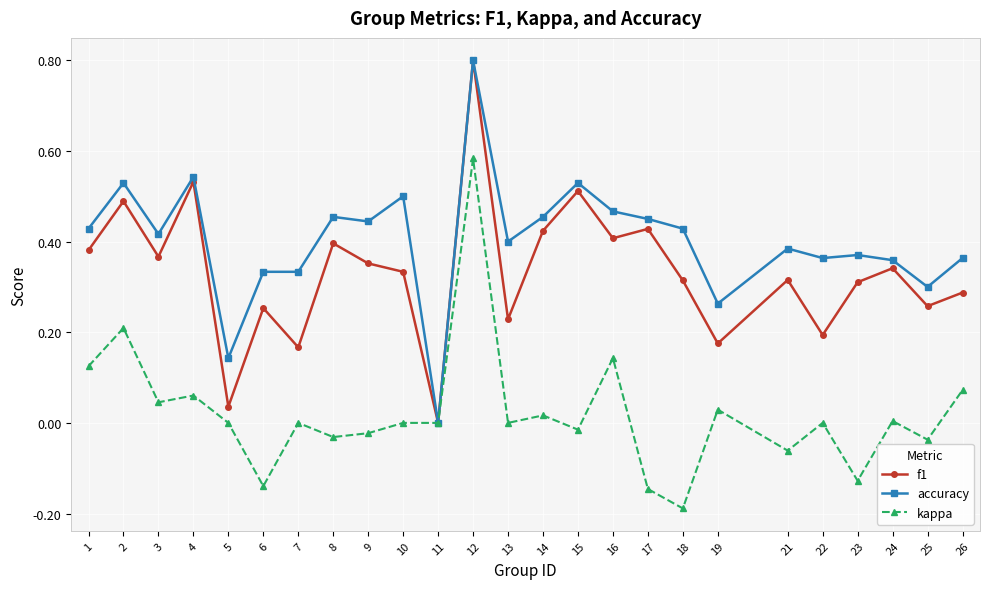

The f1 series shows 0.4 at 8. True or false?

True